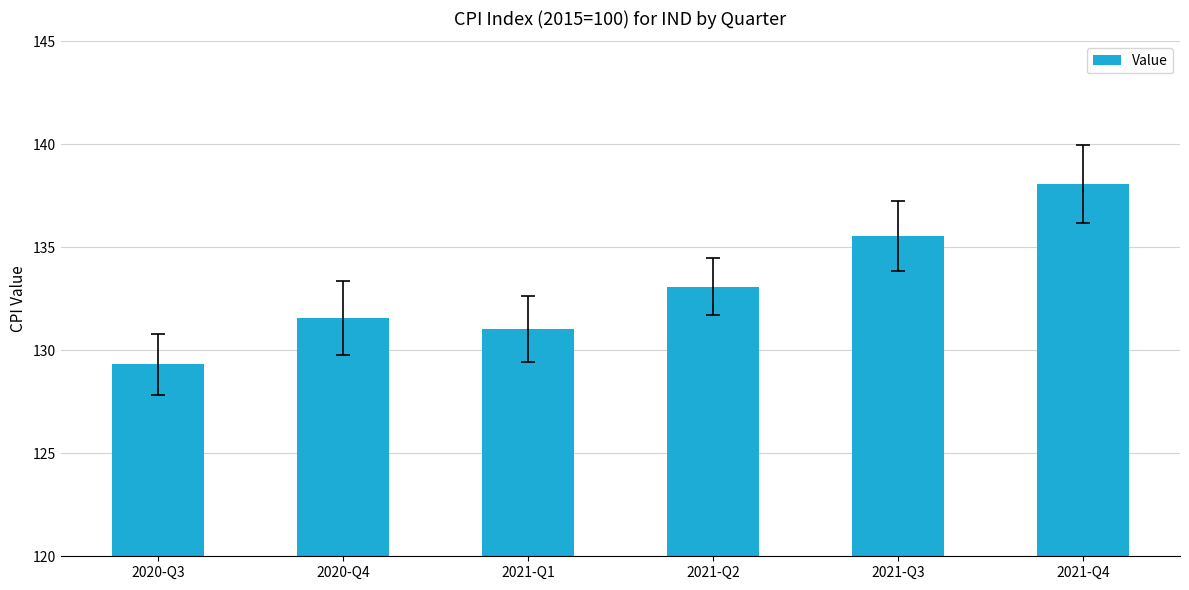

At which category does the chart reach its minimum across all series?

2020-Q3